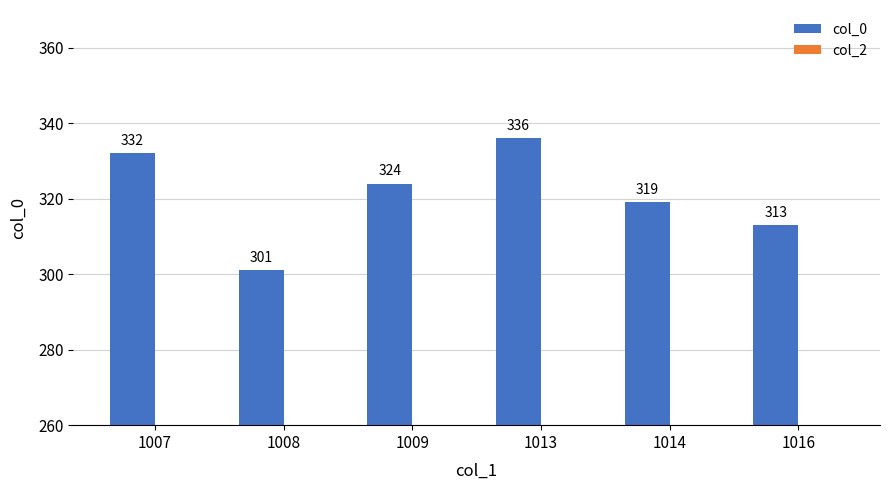

What is the maximum value shown in the chart?

336